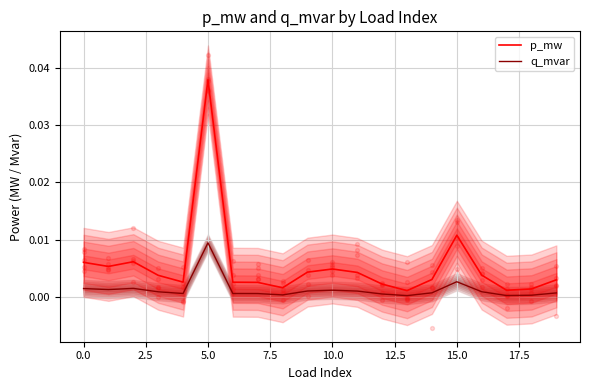

Which series contains the lowest Y value?

q_mvar